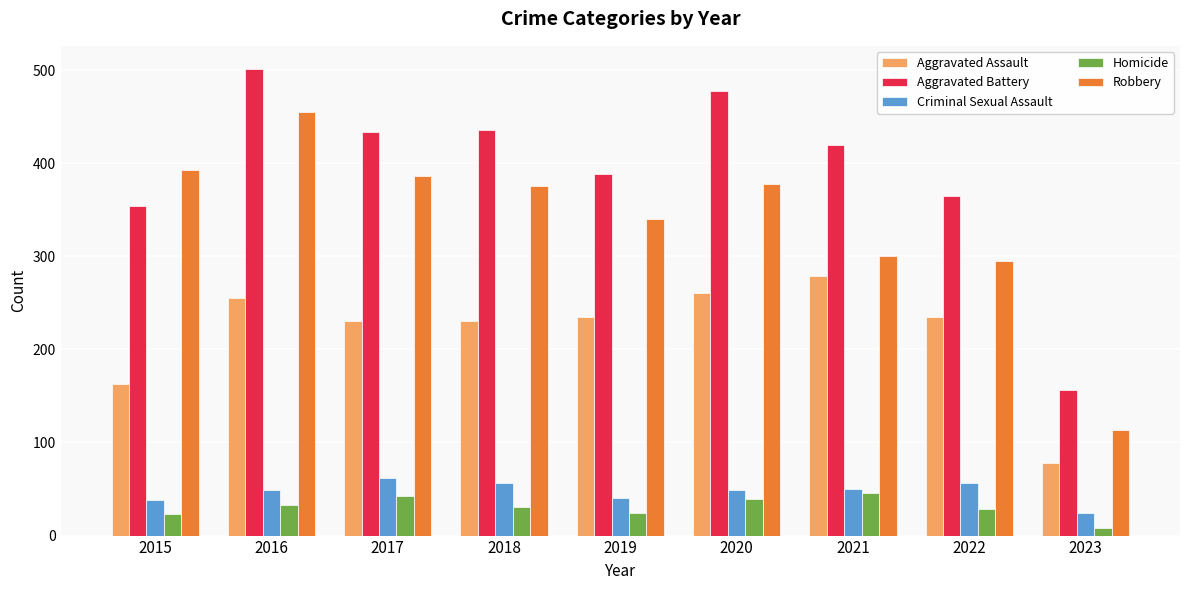

At which label does Aggravated Assault reach its minimum?

2023